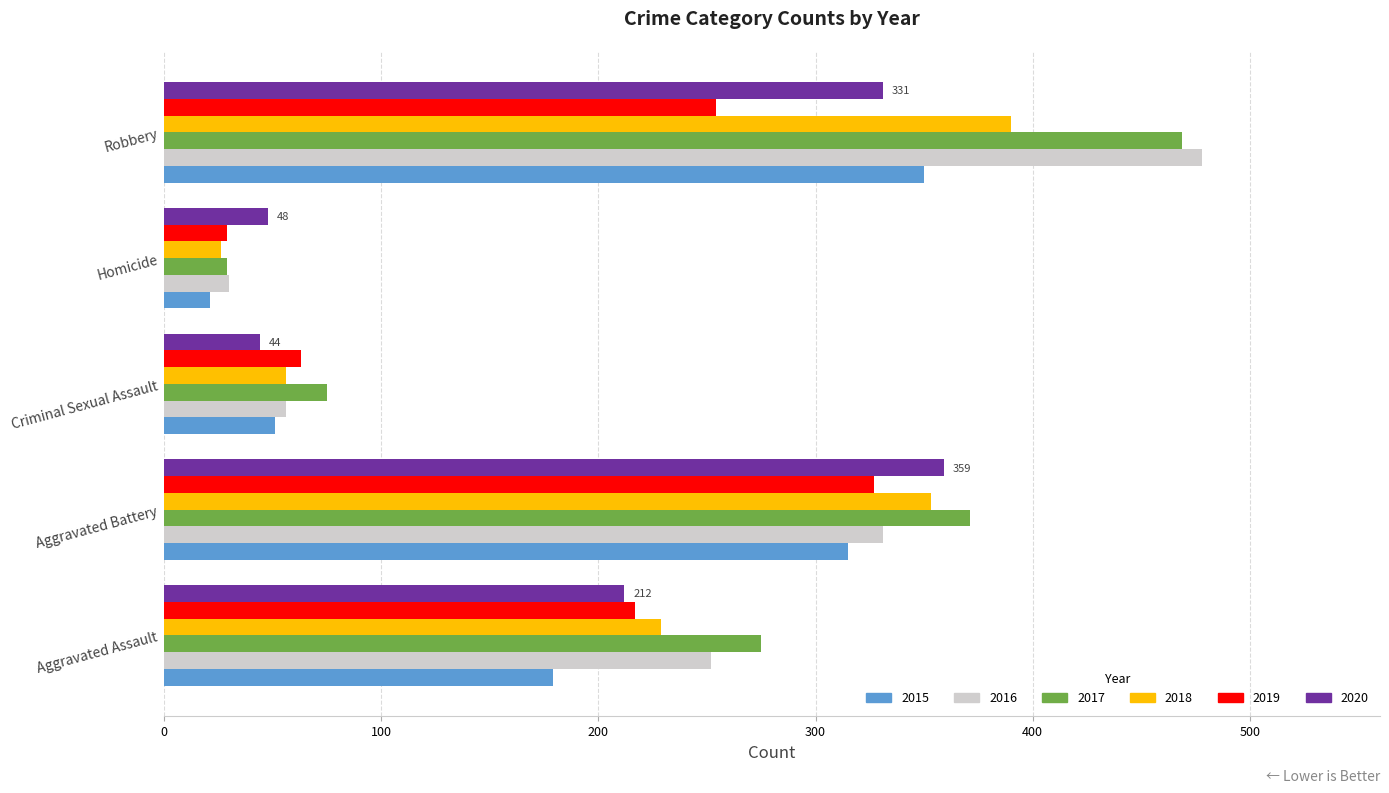

Which series has the largest range (max minus min)?

2016